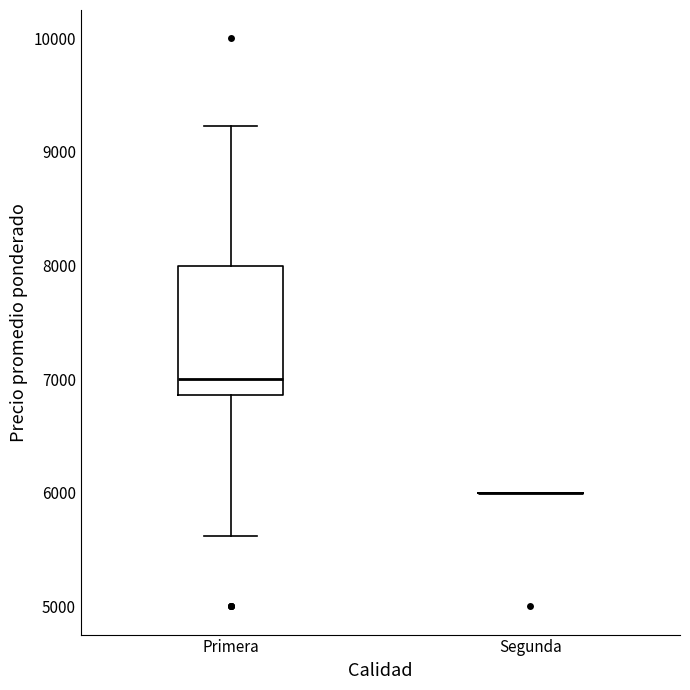

Where does the lower whisker of the box for Primera end on the y-axis? The values are not printed on the chart, so give them approximately, as read against the axis.

5600